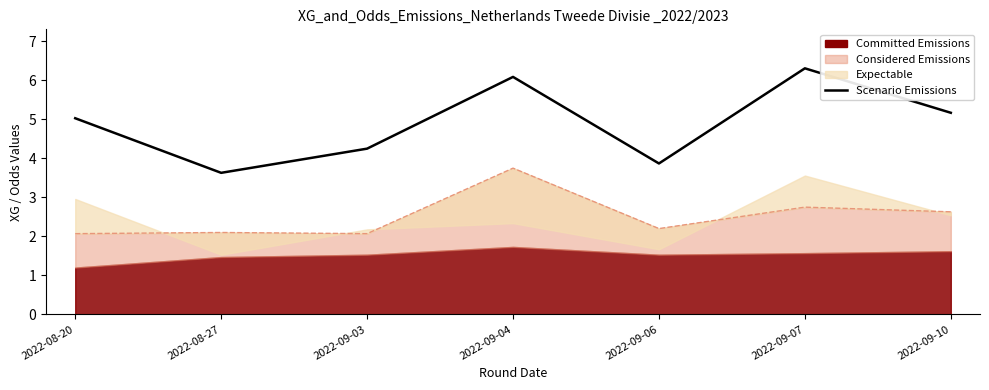

Where is the first local maximum?

2022-09-04